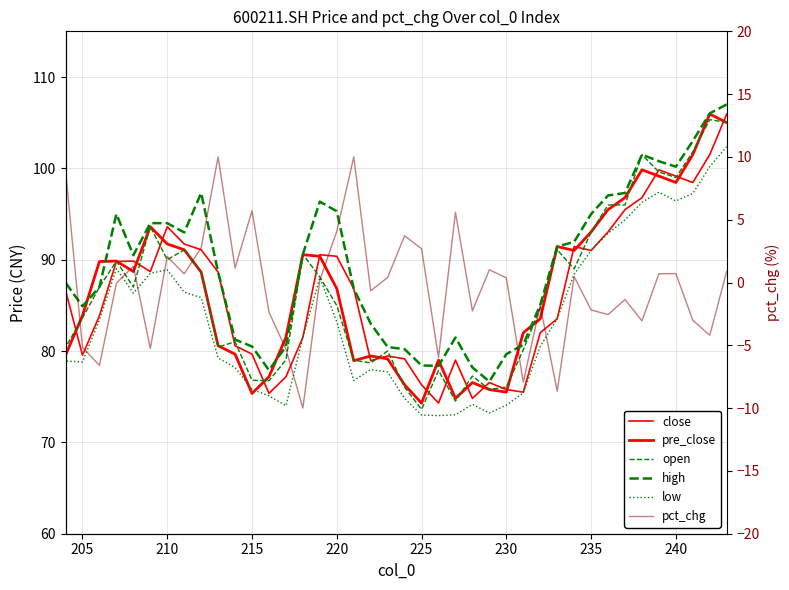

True or false: pct_chg and open cross at least once.

False